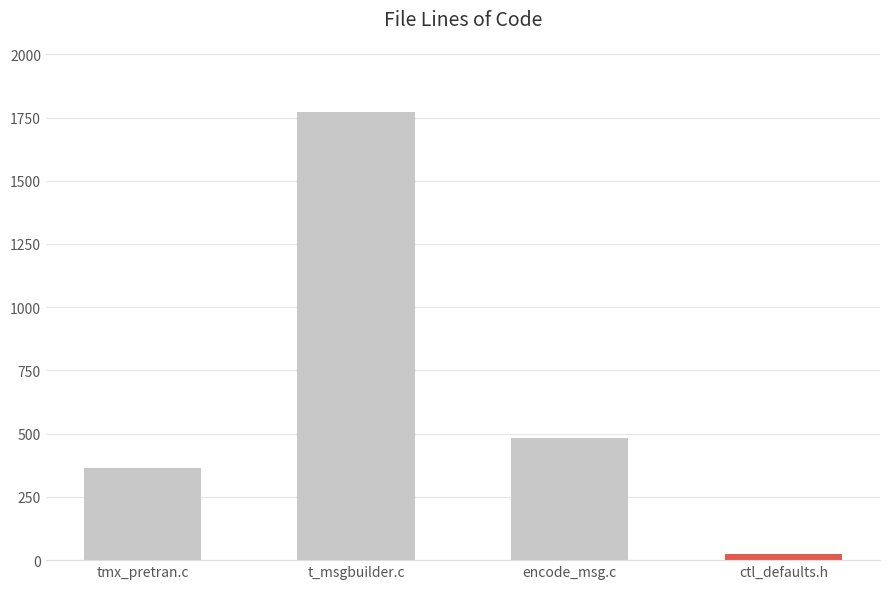

What is the smallest value displayed?

23